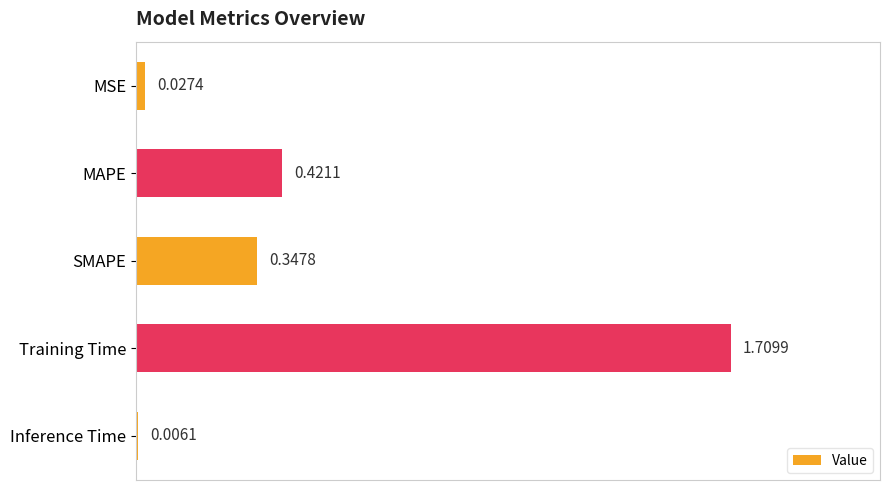

What is the change in value from MSE to SMAPE?

+0.3